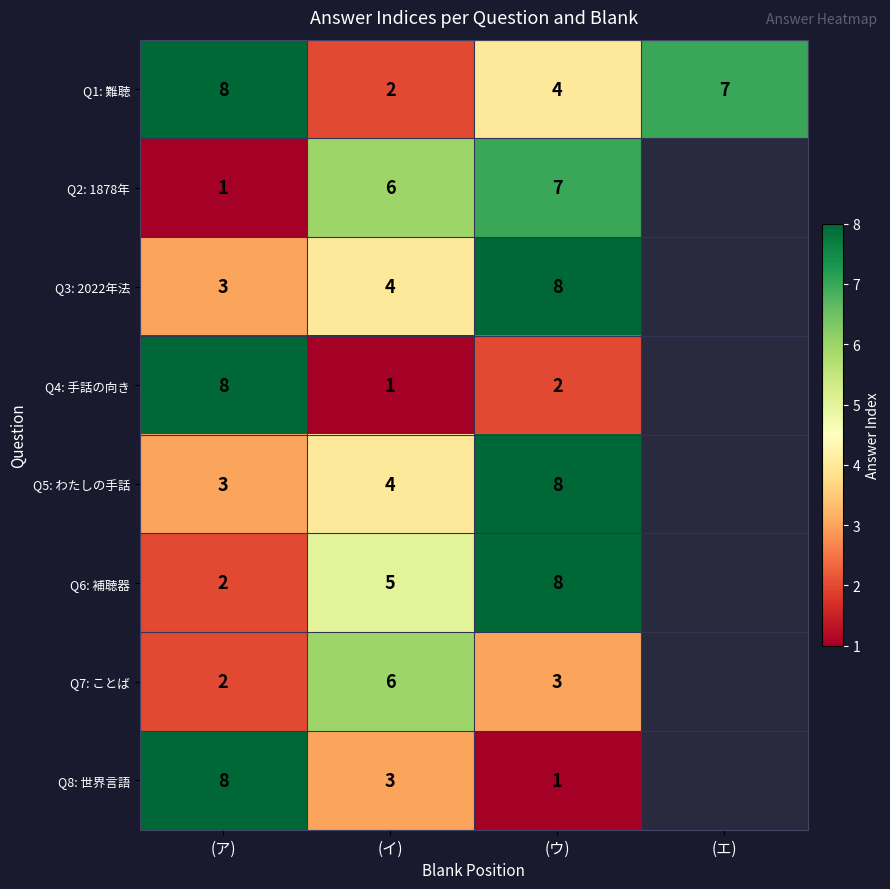

What is the difference between the highest and lowest values at (ウ)?

7